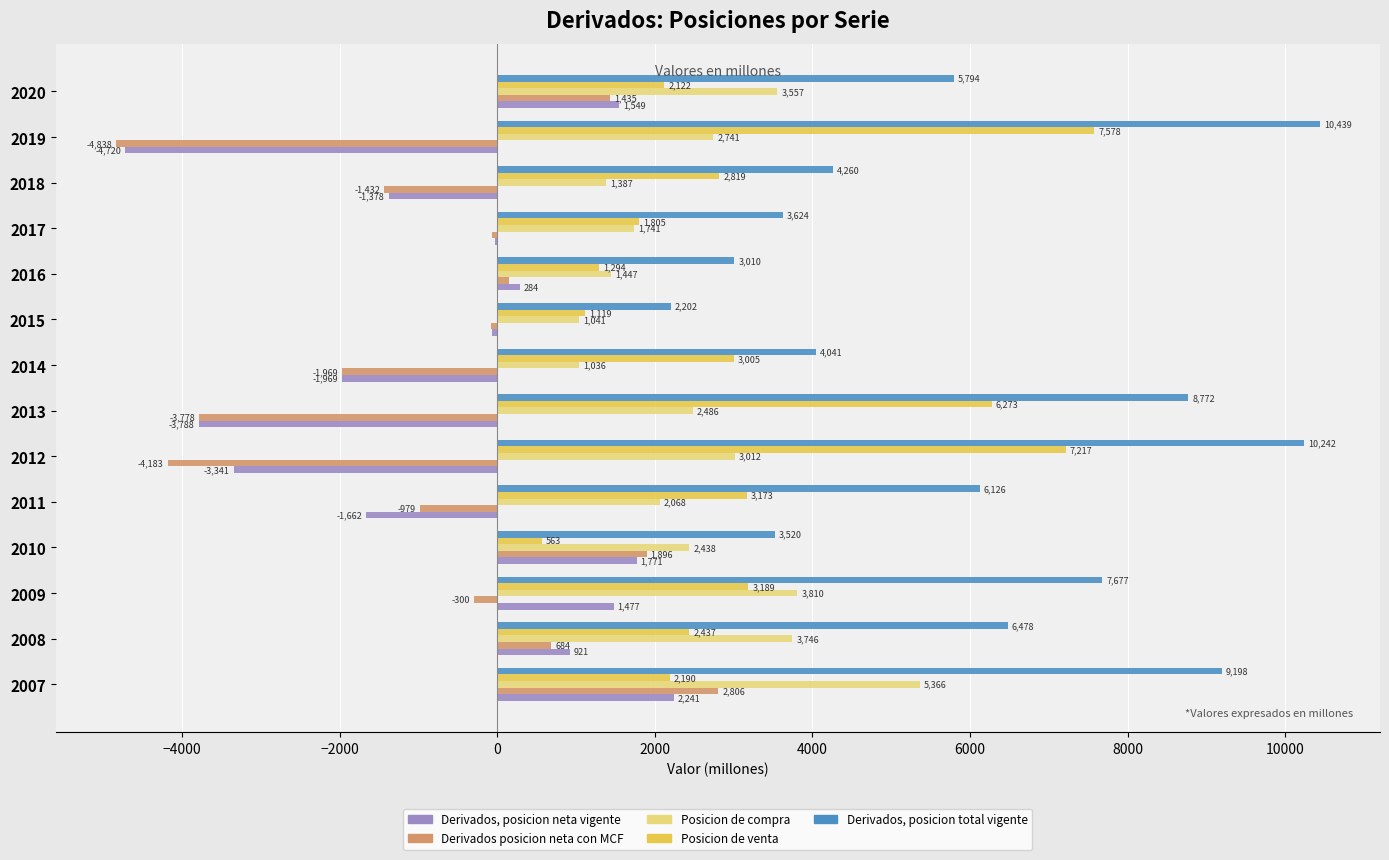

What are all the series names shown in the legend?

Derivados, posicion neta vigente, Derivados posicion neta con MCF, Posicion de compra, Posicion de venta, Derivados, posicion total vigente